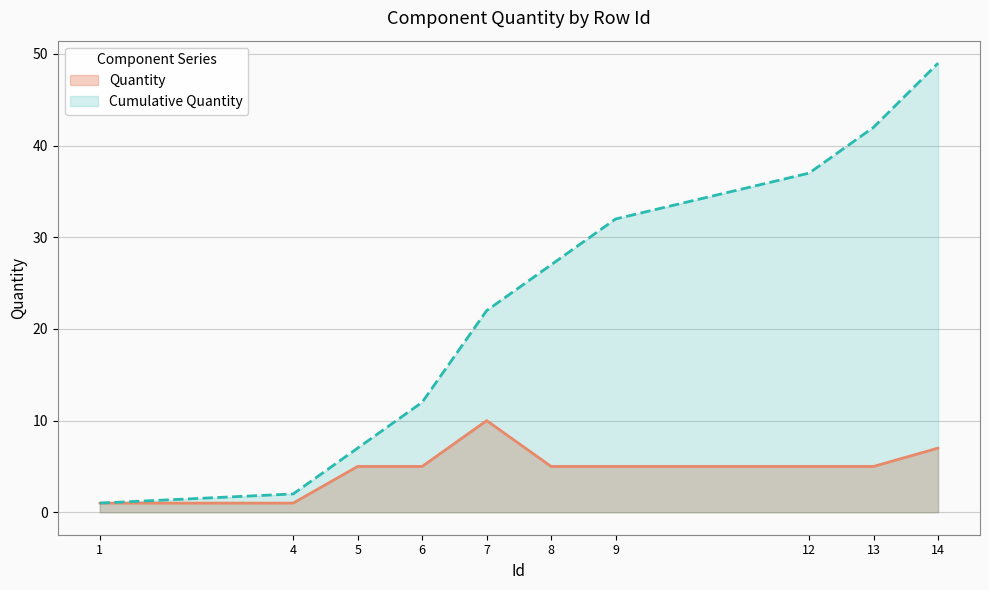

At which category does the data reach its first local peak?

7